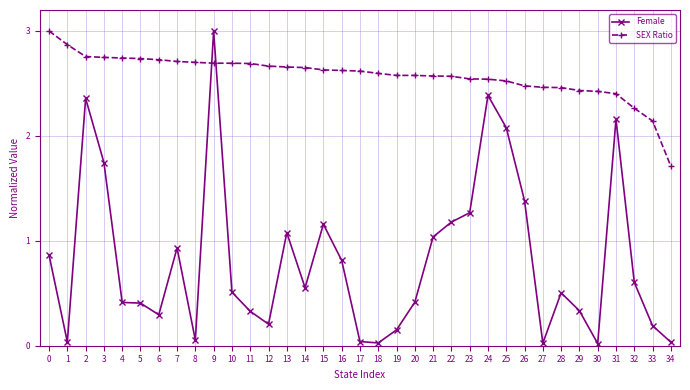

Count the number of data series in this chart.

2